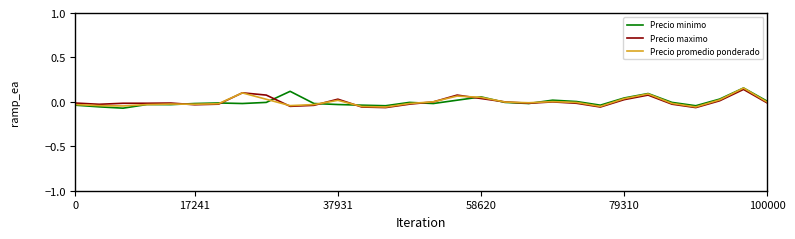

True or false: Precio maximo has more than 1 interior local peaks.

True